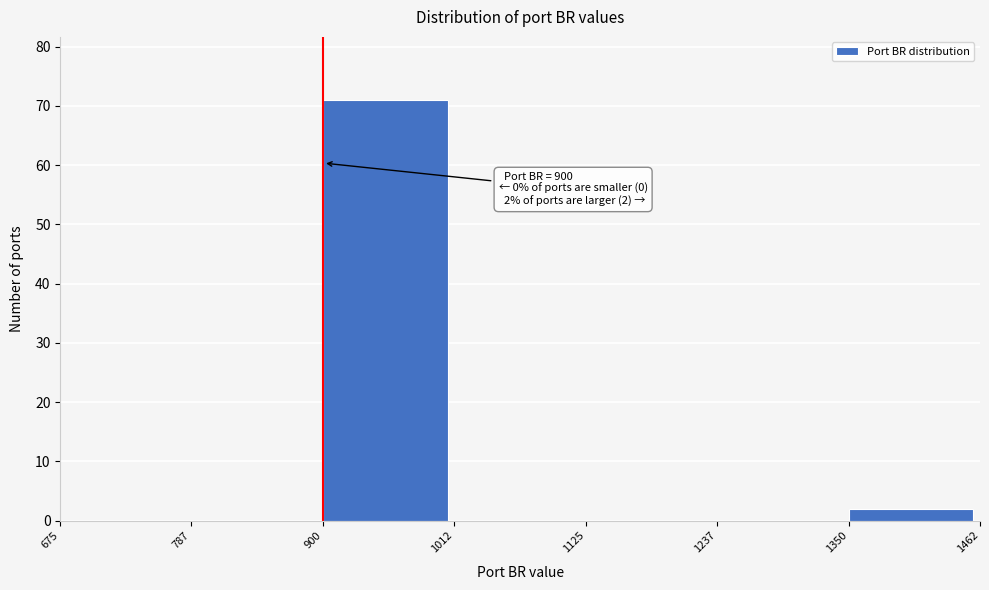

Over which range of the x-axis is the bar tallest?

900 to 1012